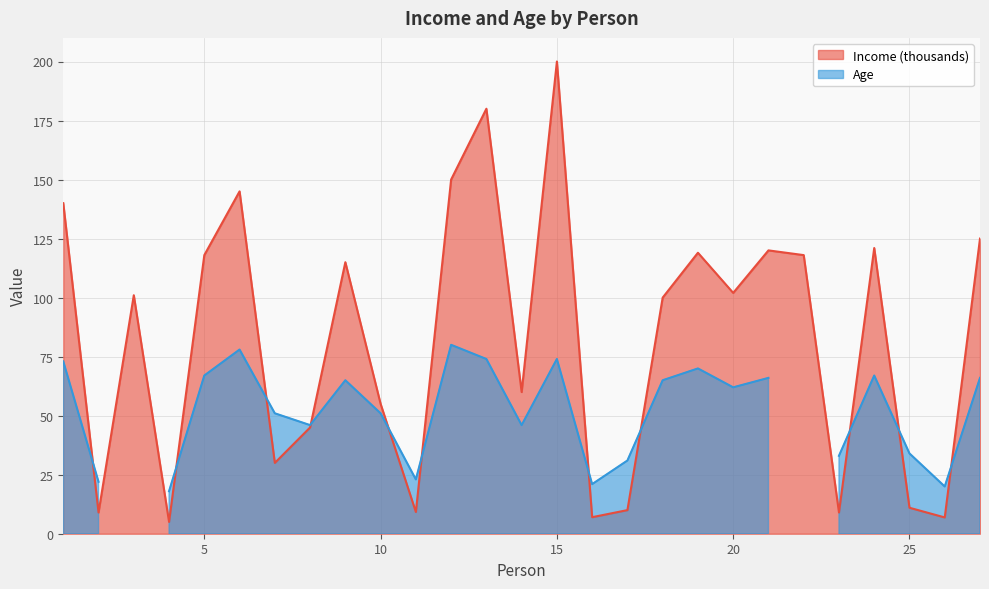

What is the sum of all values?

2211.1